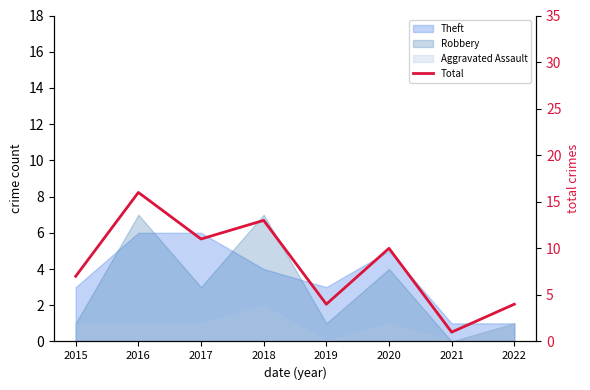

Reading left to right, what are all the values shown in this chart?

7	16	11	13	4	10	1	4